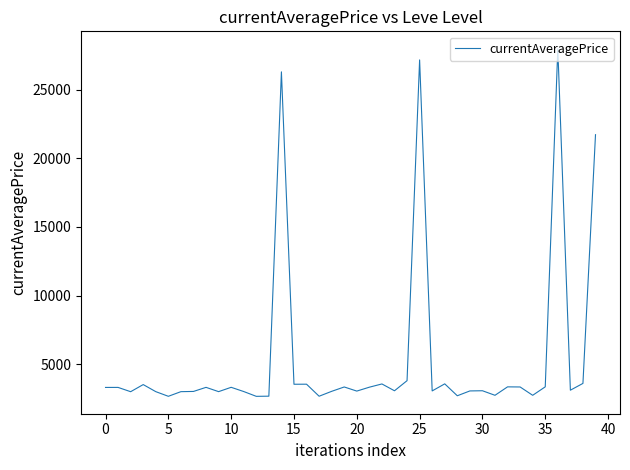

What is the difference between the maximum and minimum values?

25332